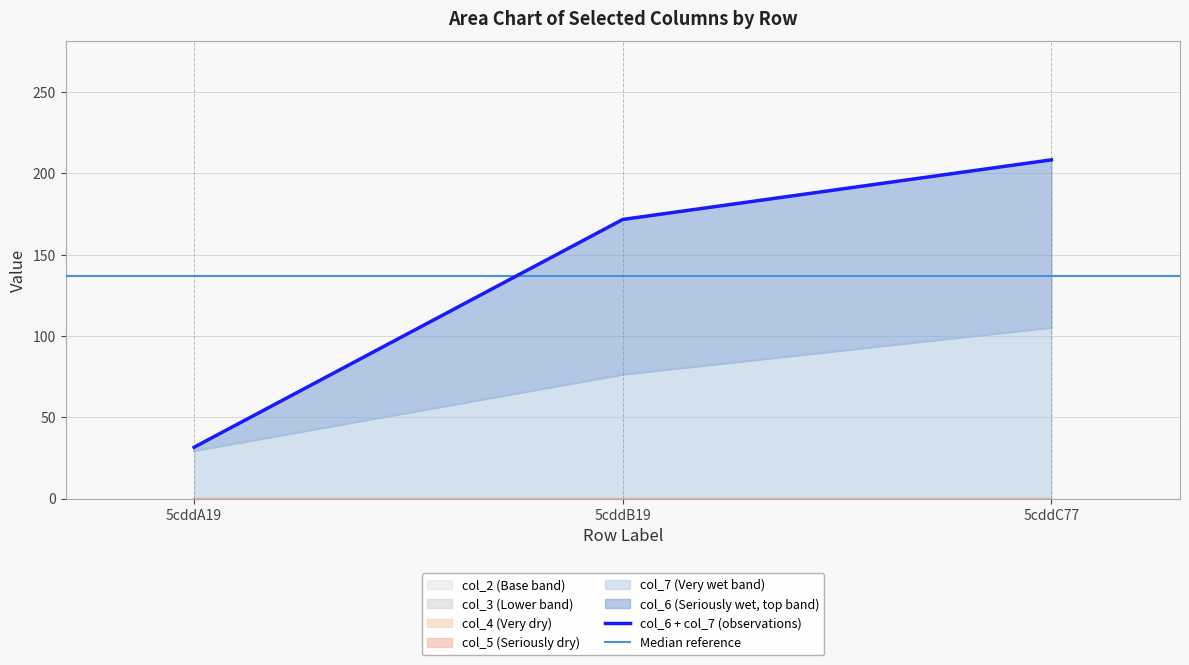

What is the total value across all series at 5cddB19?

171.6